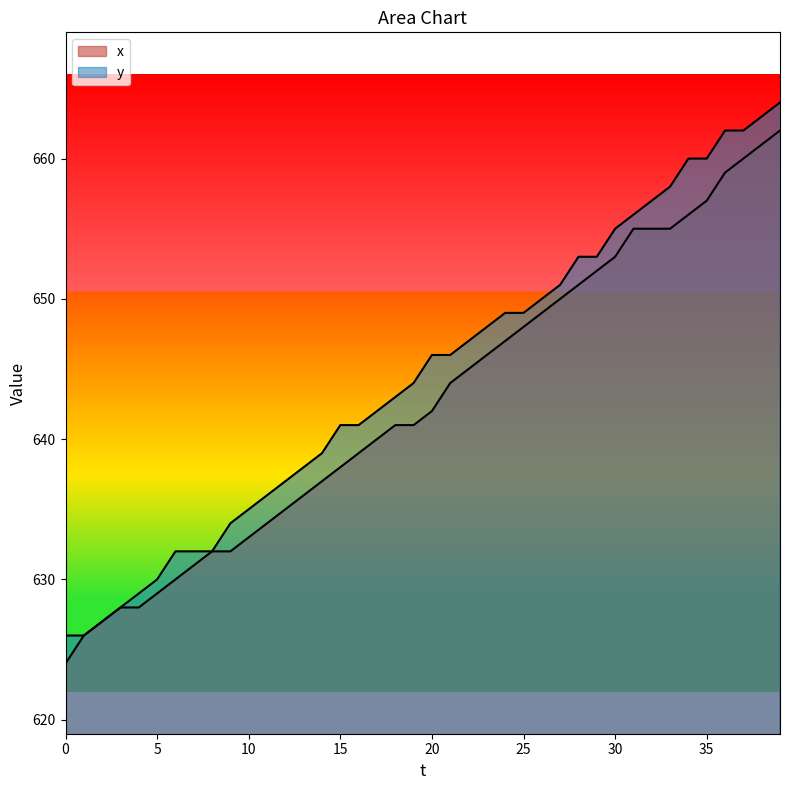

What is the sum of the x values at 39 and 4?

1290